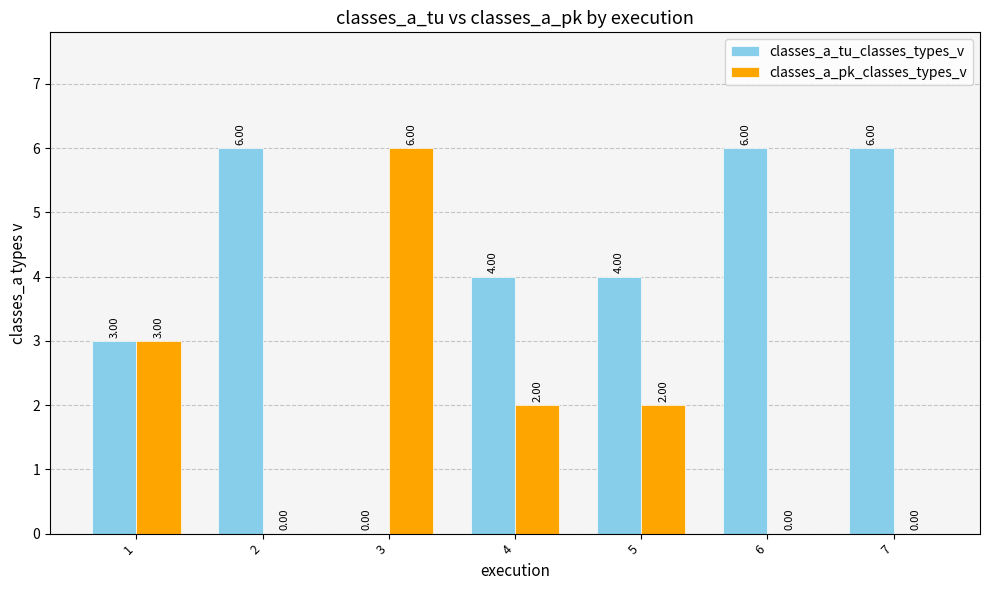

Which series has the largest total across all categories?

classes_a_tu_classes_types_v